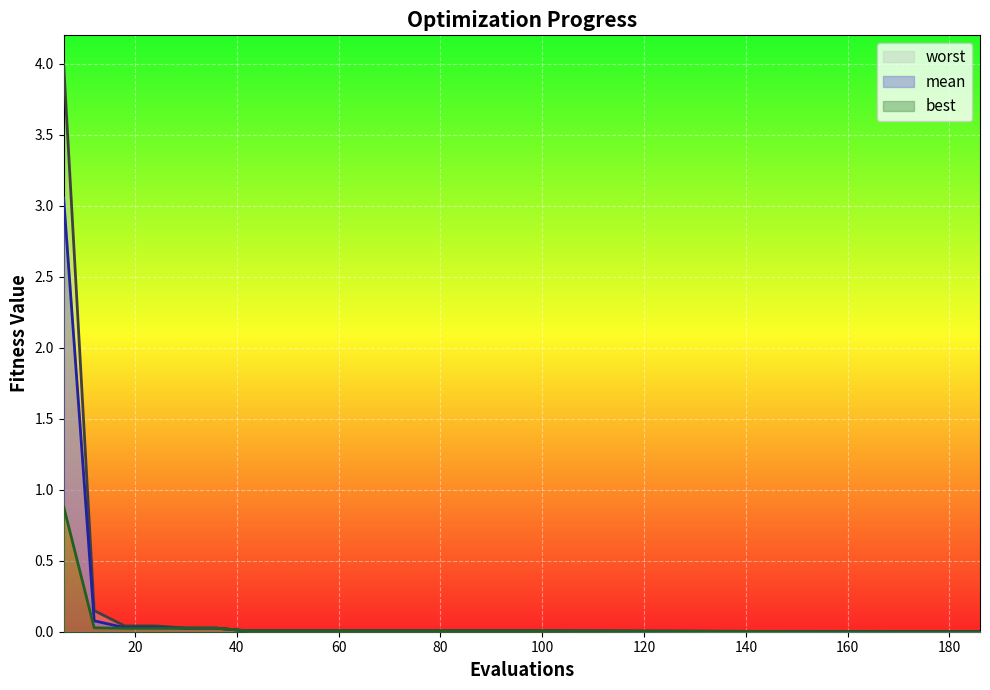

Reading left to right, transcribe all the data shown in this chart.

mean: 3.1	0.1	0.0	0.0	0.0	0.0	0.0	0.0	0.0	0.0	0.0	0.0	0.0	0.0	0.0	0.0	0.0	0.0	0.0	0.0
best: 0.9	0.0	0.0	0.0	0.0	0.0	0.0	0.0	0.0	0.0	0.0	0.0	0.0	0.0	0.0	0.0	0.0	0.0	0.0	0.0
worst: 4.0	0.1	0.0	0.0	0.0	0.0	0.0	0.0	0.0	0.0	0.0	0.0	0.0	0.0	0.0	0.0	0.0	0.0	0.0	0.0